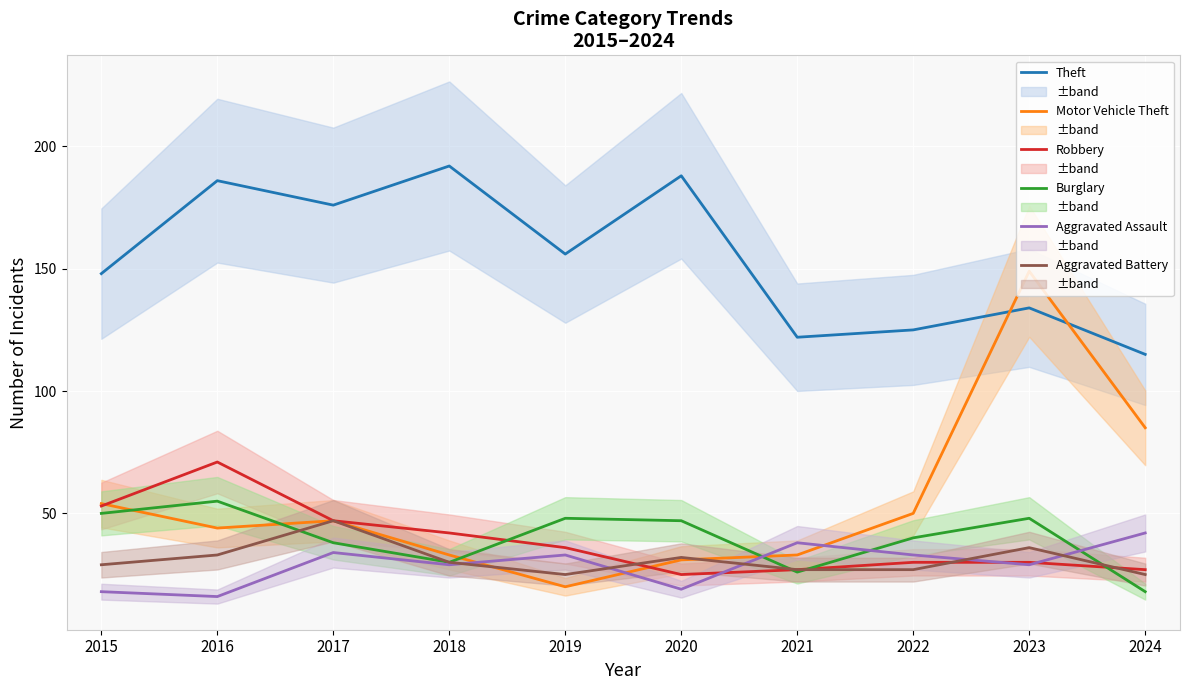

Count the number of categories in the chart.

10